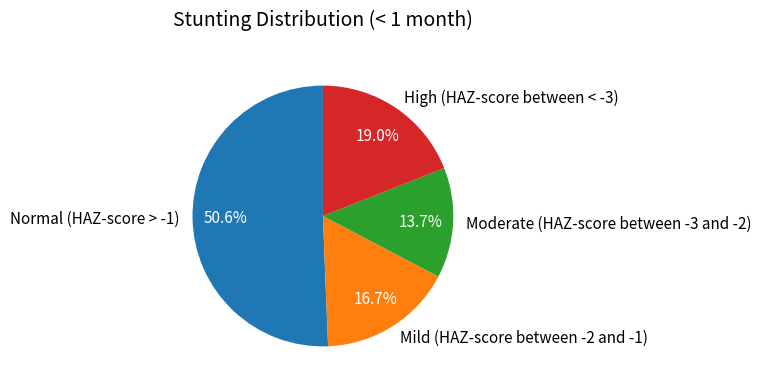

To the nearest percent, what is the difference between the largest and smallest slice percentages?

37%